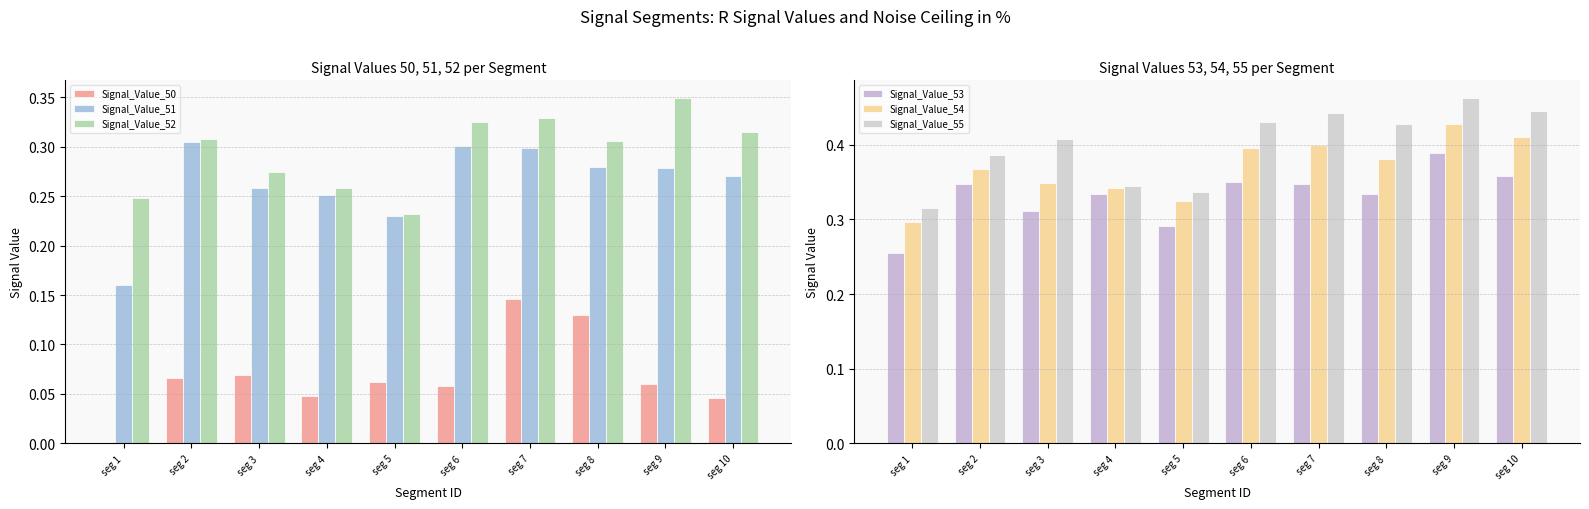

The value of Signal_Value_51 at seg 8 is 0.1. True or false?

False